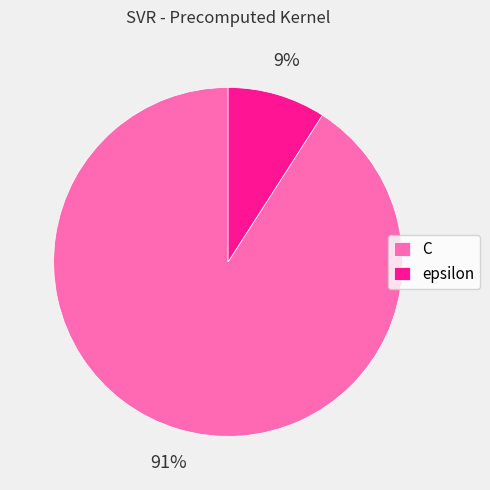

What percentage is the epsilon slice, to the nearest percent?

9%